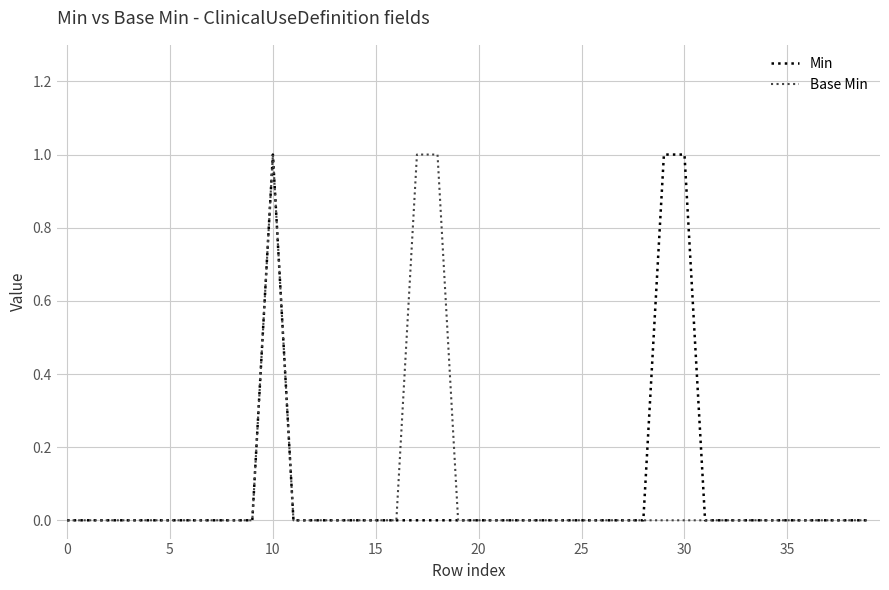

How many lines are shown in the chart?

2